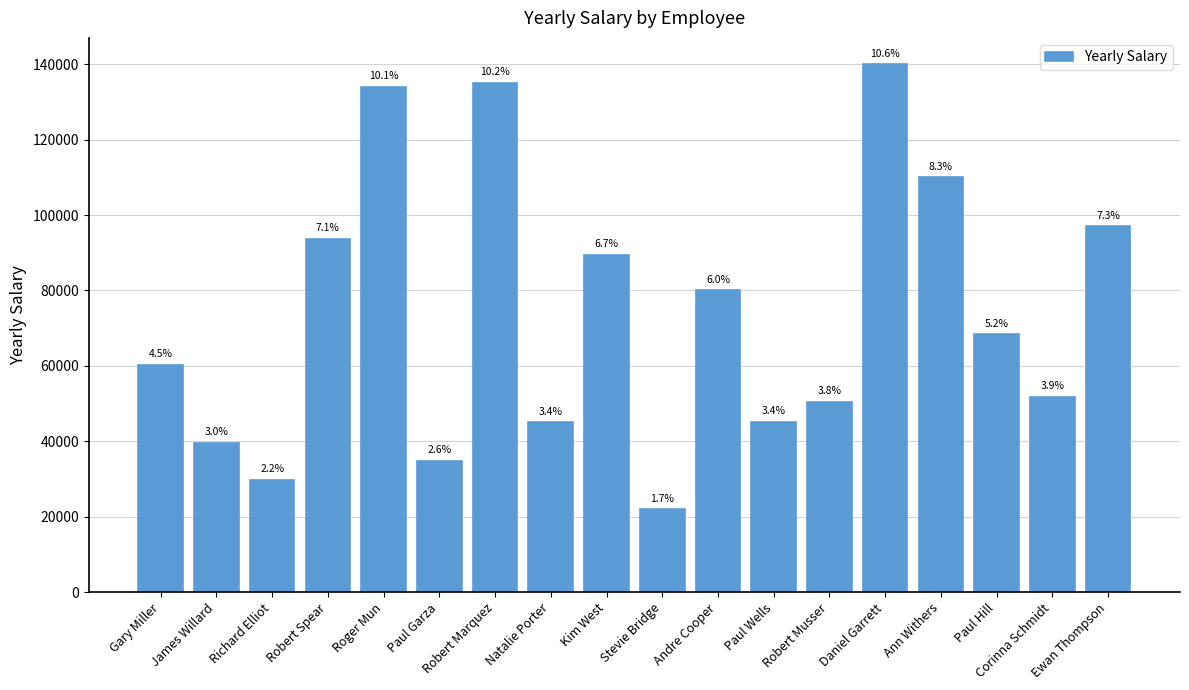

How many bars are there in total?

18